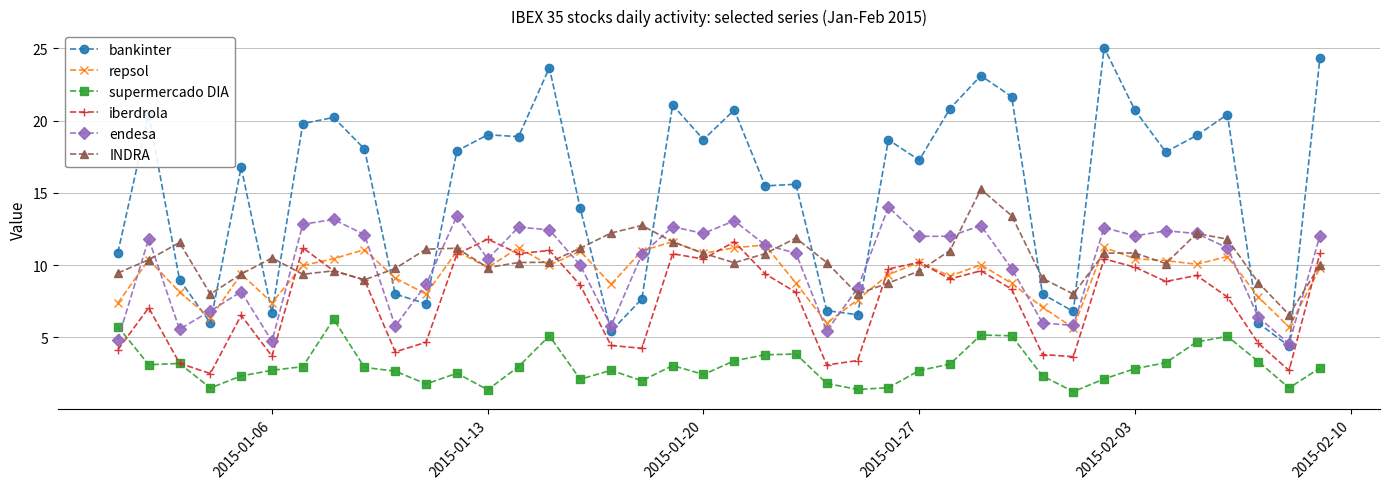

How many times do endesa and iberdrola cross each other?

2